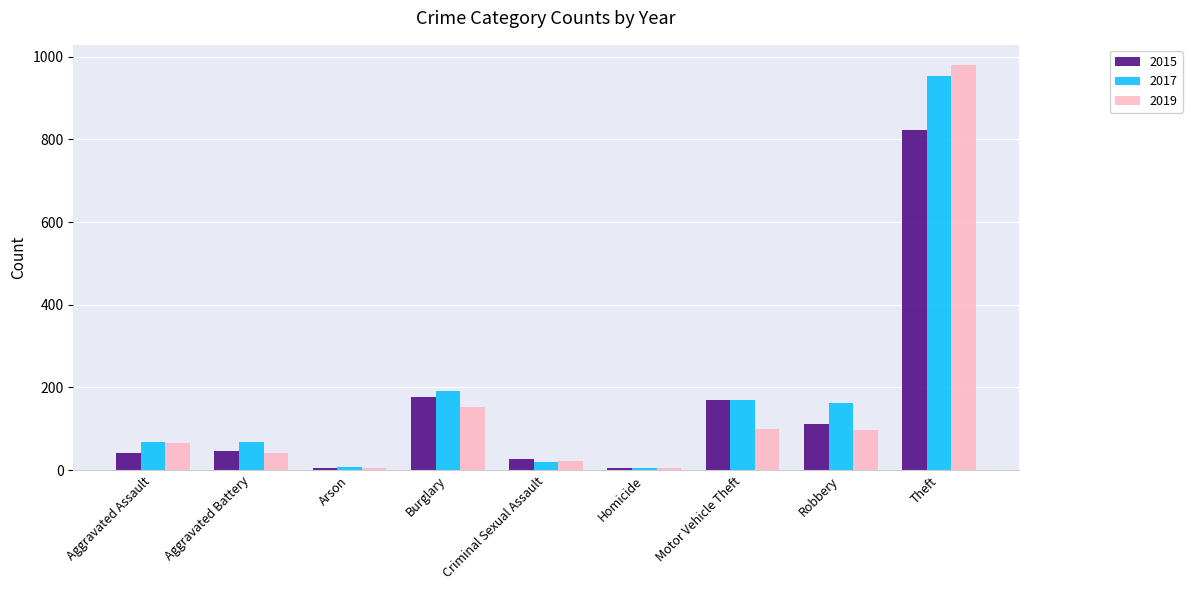

What position from the right is Aggravated Assault?

9